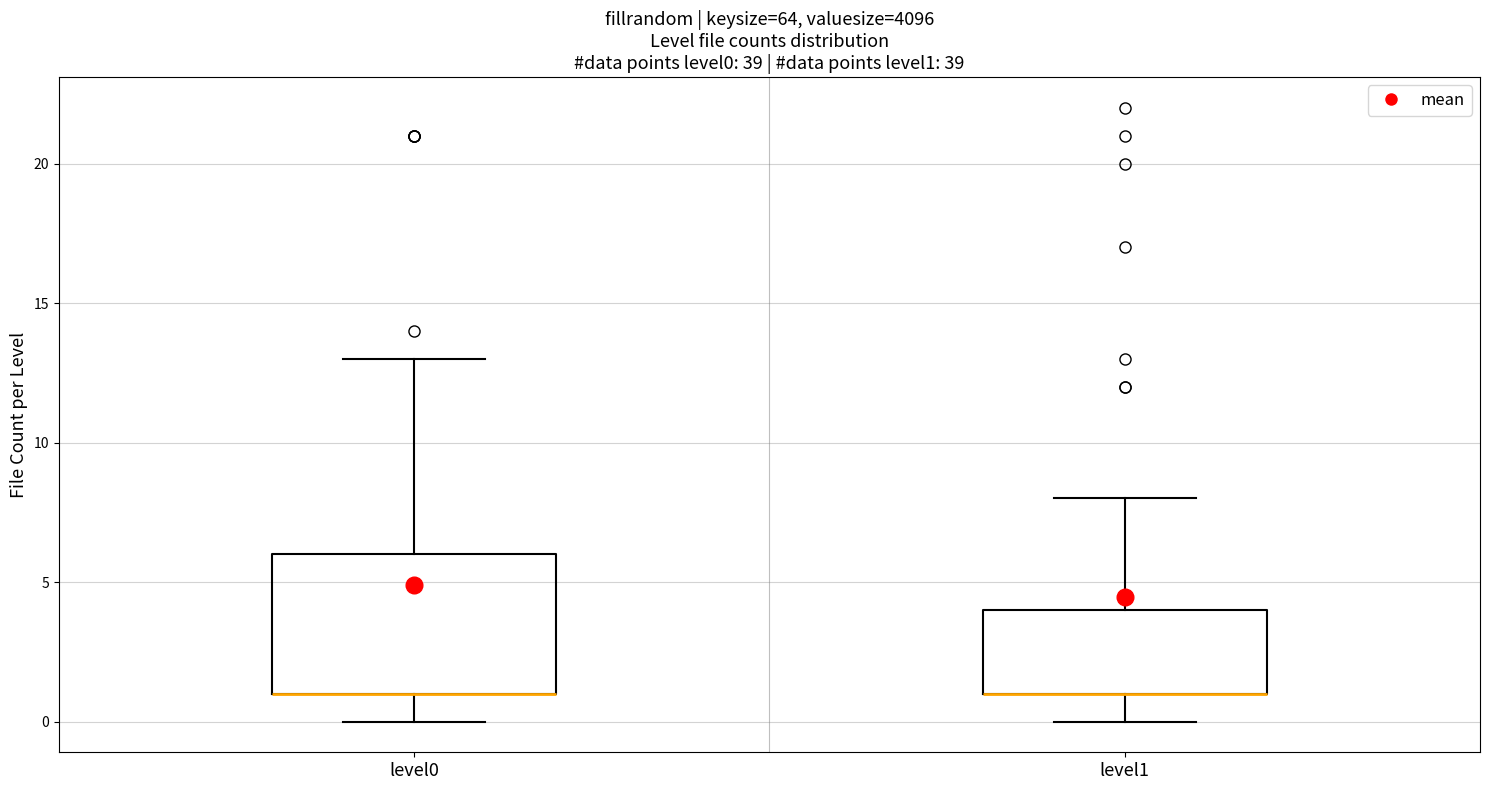

Comparing the boxes themselves (not the whiskers), which one is the tallest?

level0